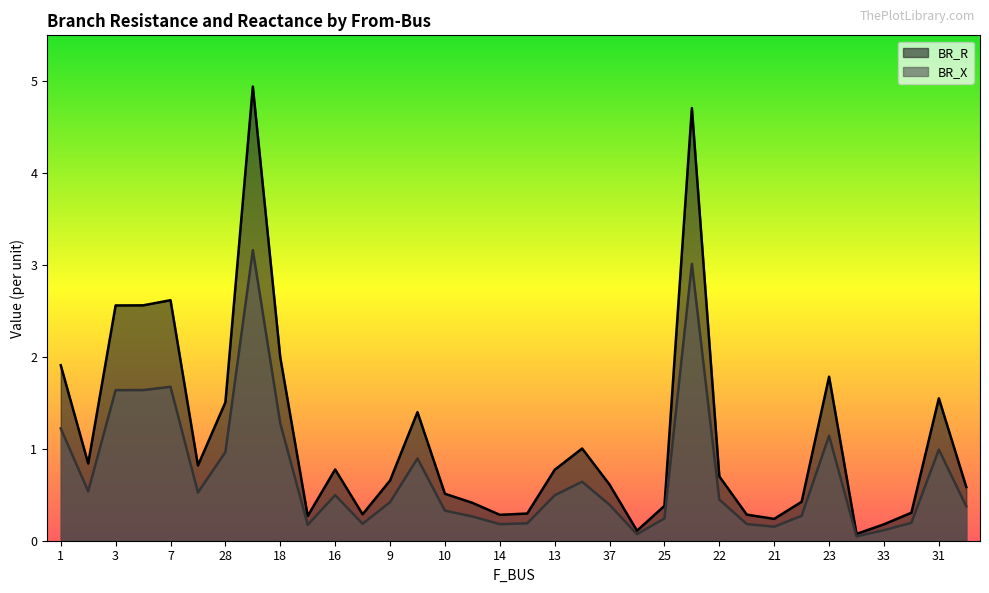

The BR_X series shows 0.1 at 33. True or false?

True